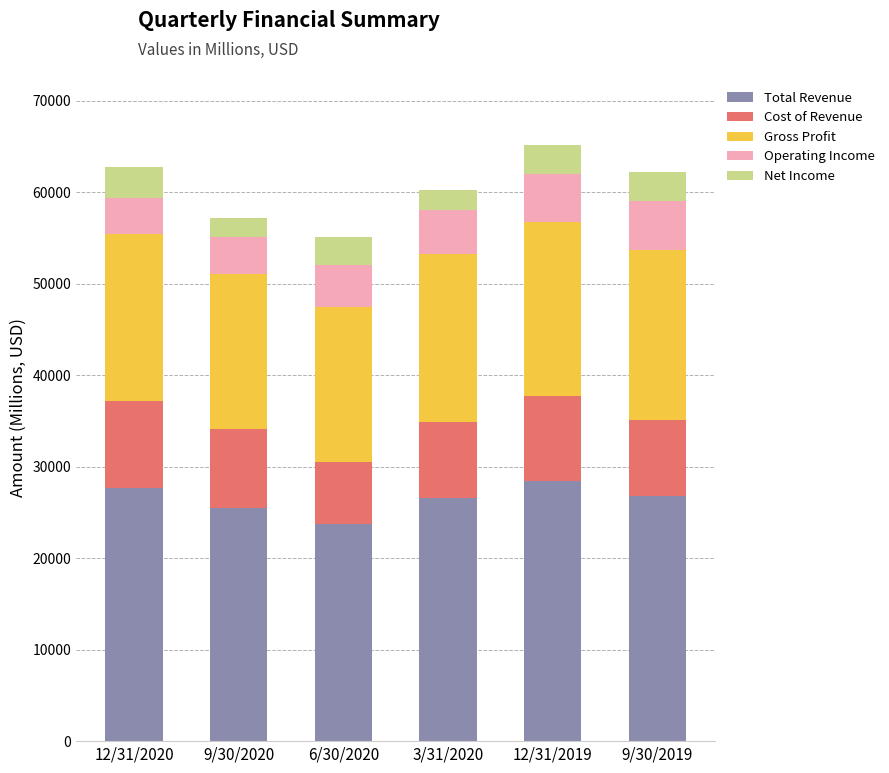

What is the total value across all series at 9/30/2019?

62211